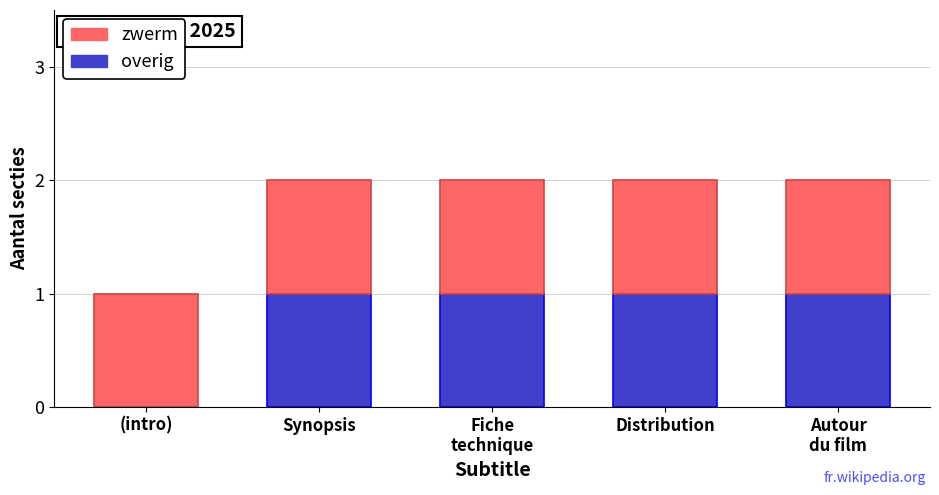

The overig series shows 1 at Synopsis. True or false?

True